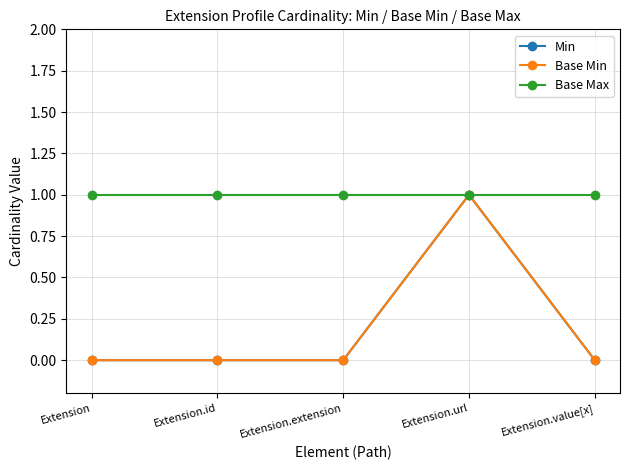

Count the number of data series in this chart.

3